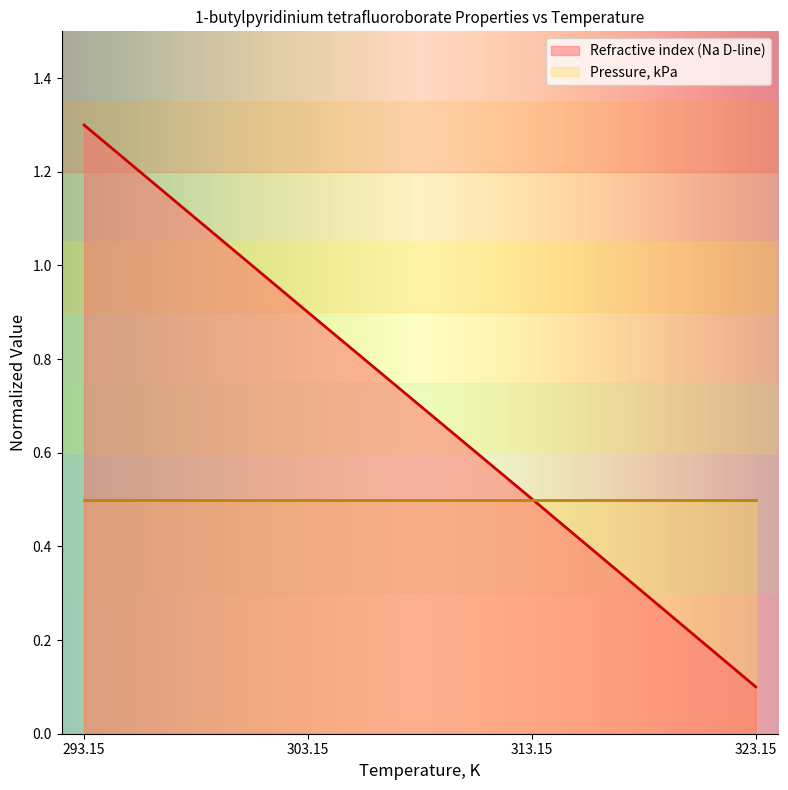

True or false: Refractive index (Na D-line) has more than 1 points higher than both neighbors.

False